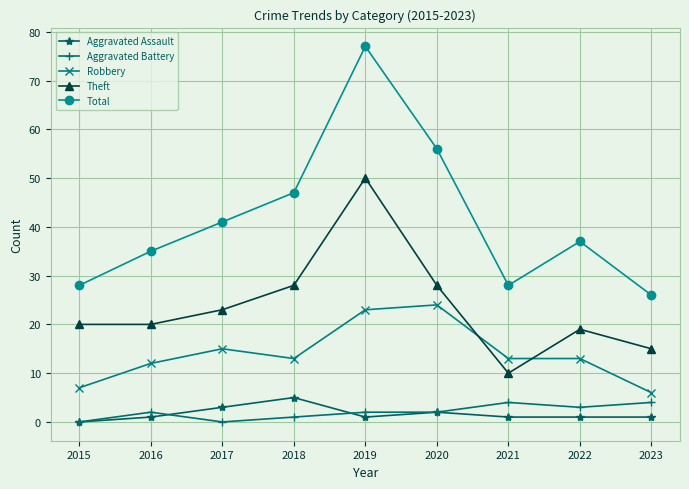

Is the value of Robbery at 2022 greater than the value of Aggravated Battery at 2015?

Yes